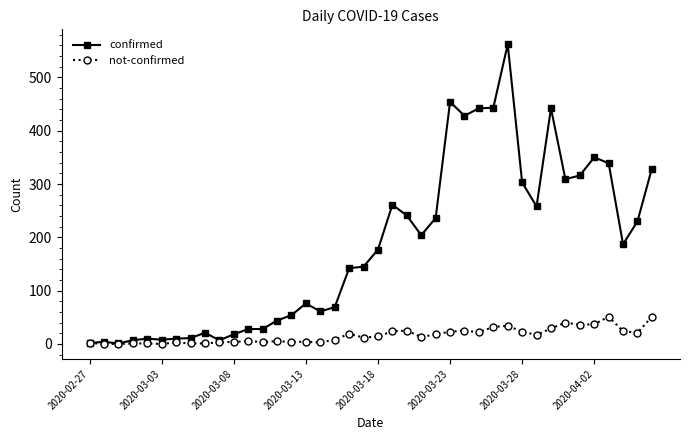

What is the value of the not-confirmed point at the 17th from the left?

3